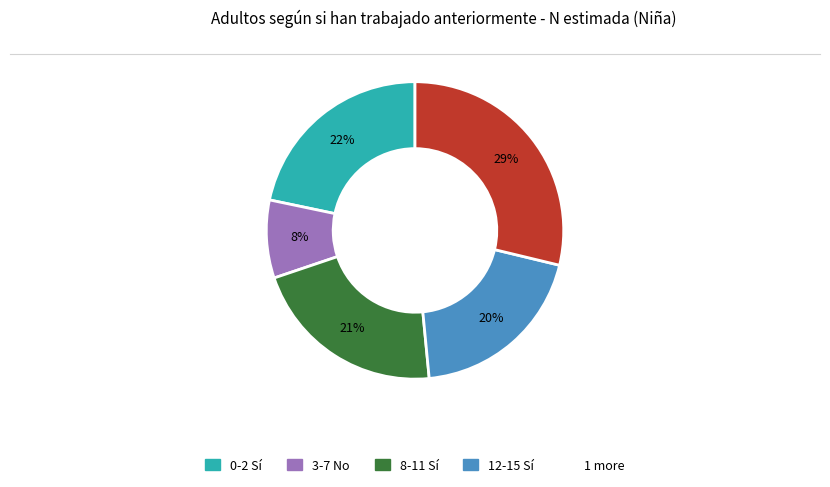

To the nearest percent, what is the average slice percentage?

20%